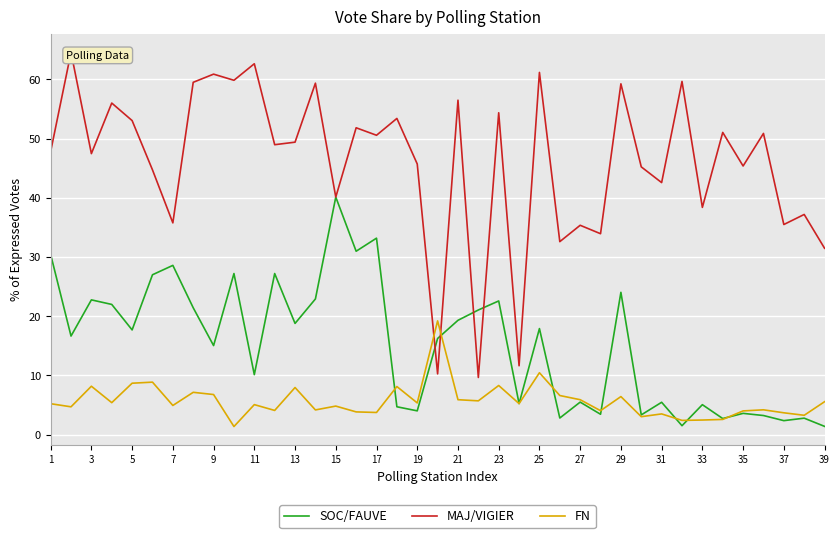

Rank the series by their maximum value, from highest to lowest.

MAJ/VIGIER, SOC/FAUVE, FN